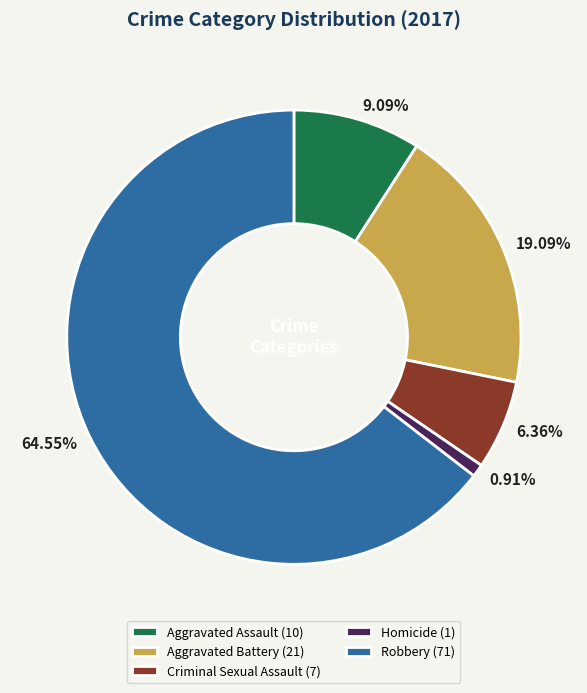

True or false: Homicide accounts for 13% of the total.

False